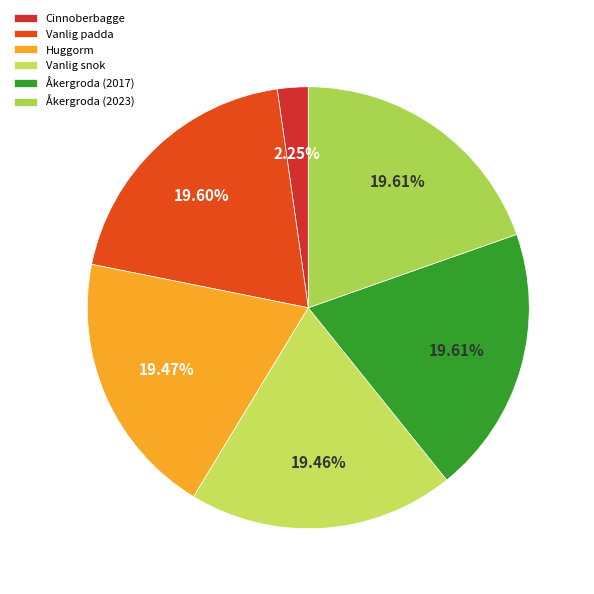

Count the number of slices in the pie.

6